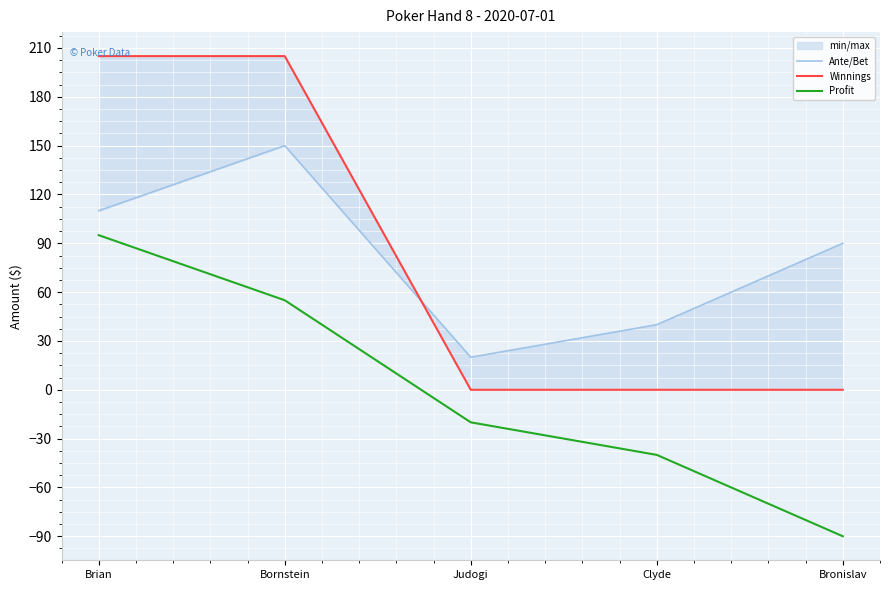

Which series has the largest total across all categories?

Ante/Bet